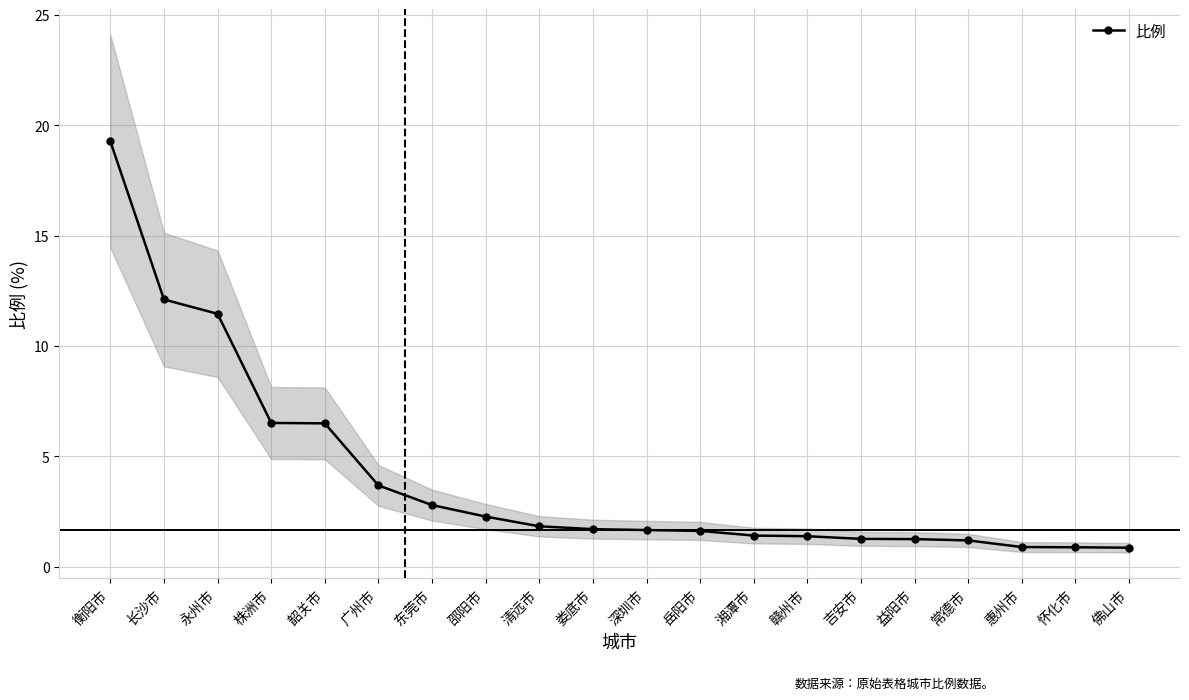

Where is the data nearest to the value 10?

永州市